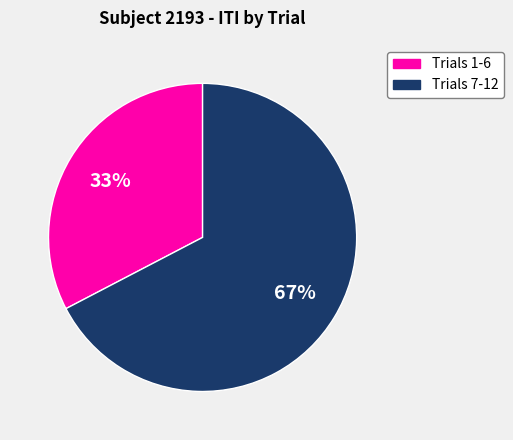

Is the sum of Trials 1-6 and Trials 7-12 greater than half?

Yes